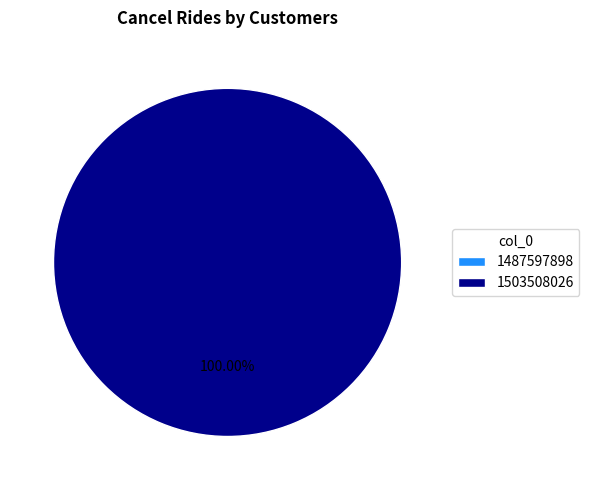

How many segments does this pie chart have?

2